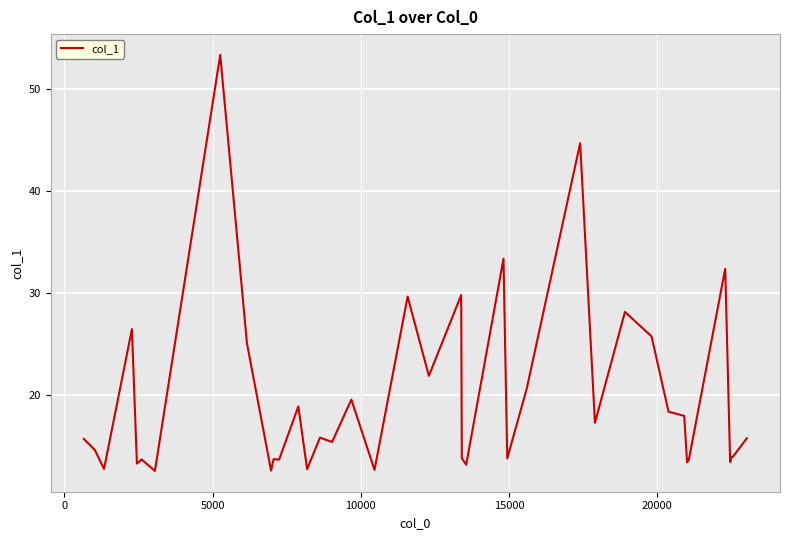

What is the difference between the maximum and minimum values?

40.7